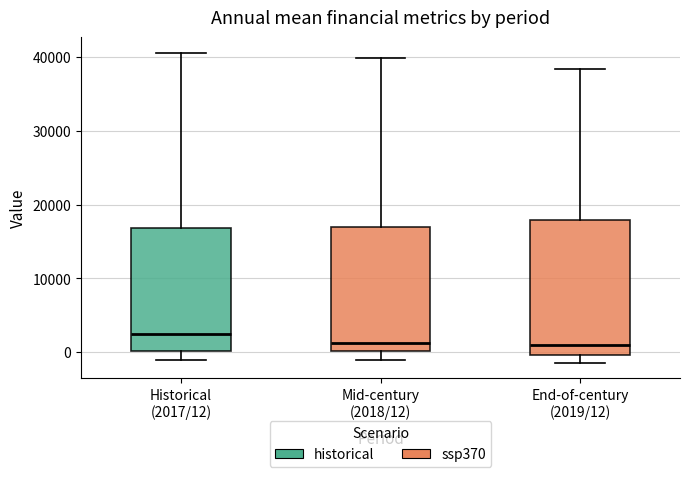

Comparing the boxes themselves (not the whiskers), which one is the tallest?

End-of-century (2019/12)